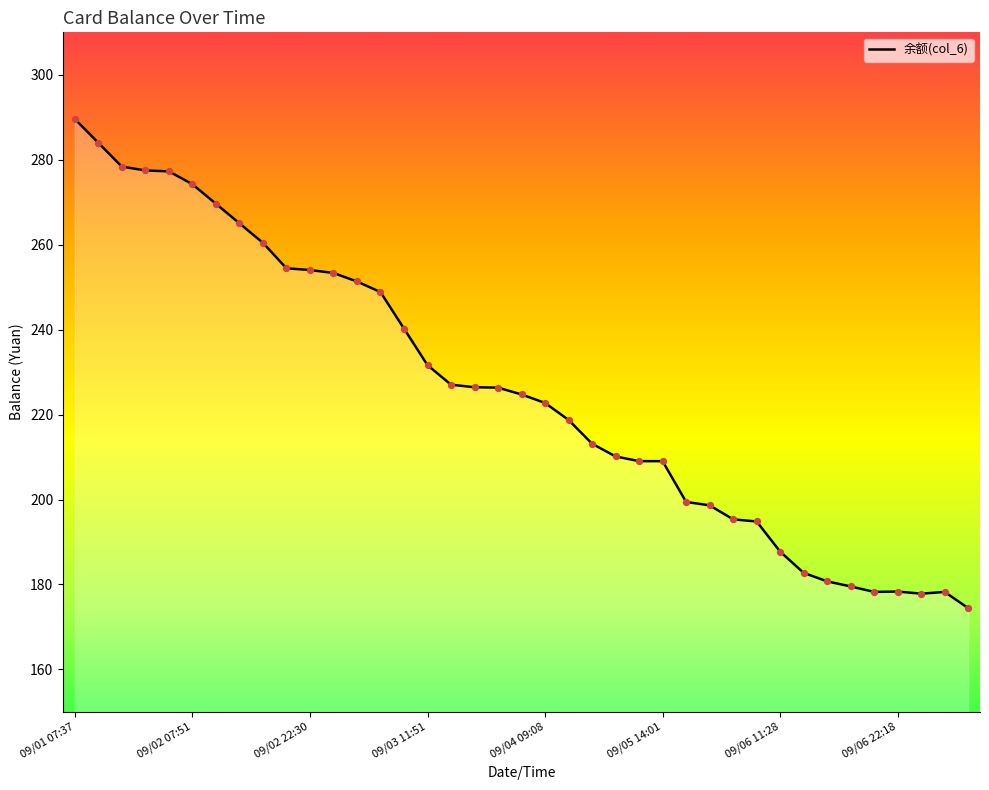

What is the smallest value displayed?

174.4